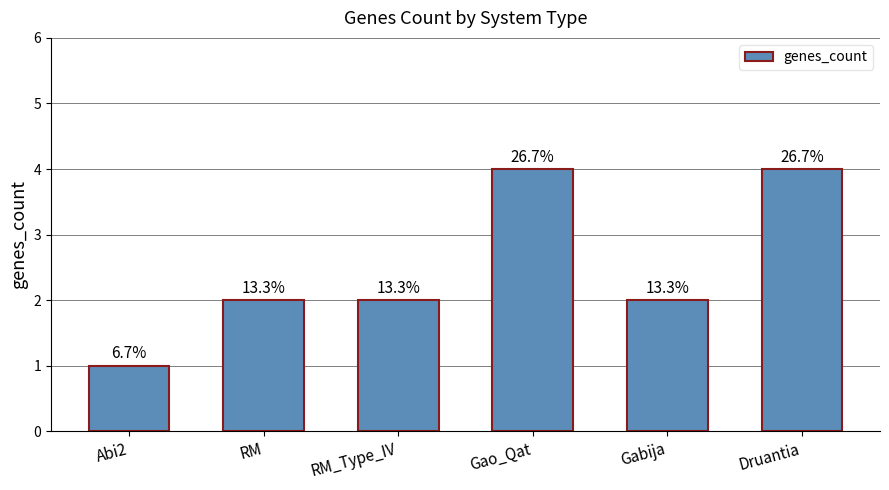

Reading left to right, what are all the values shown in this chart?

Abi2=1	RM=2	RM_Type_IV=2	Gao_Qat=4	Gabija=2	Druantia=4